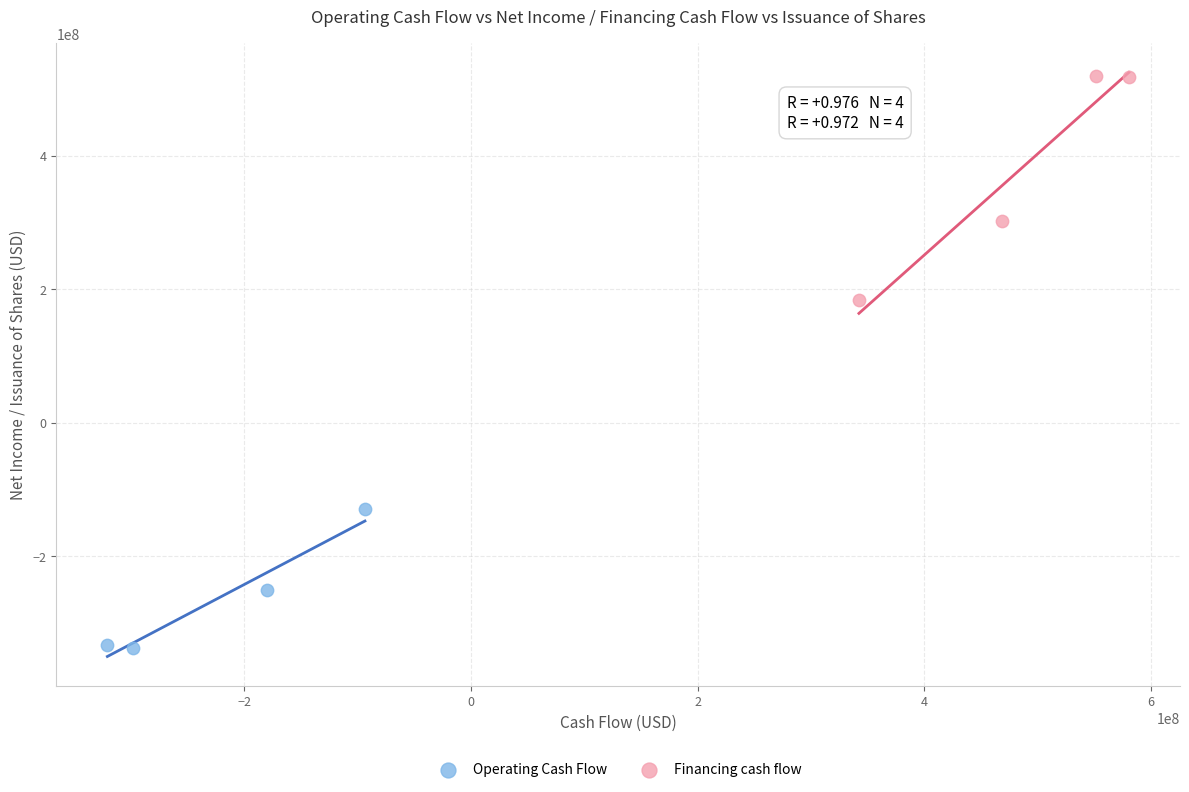

Which series contains the lowest Y value?

Operating Cash Flow